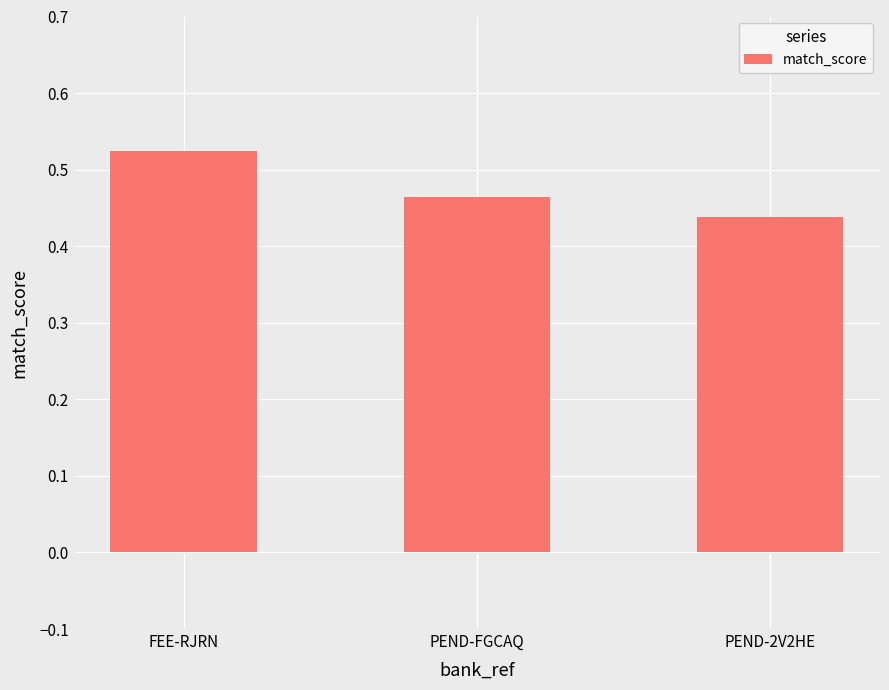

At which category does the chart reach its minimum across all series?

PEND-2V2HE